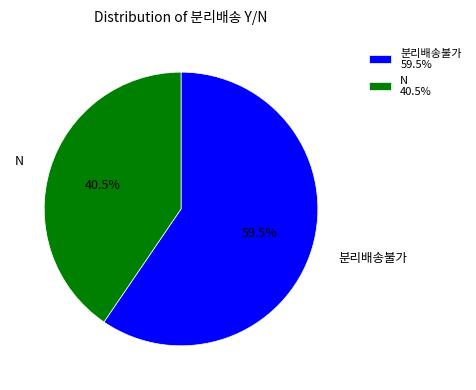

What percentage is NOT represented by N?

59.5%